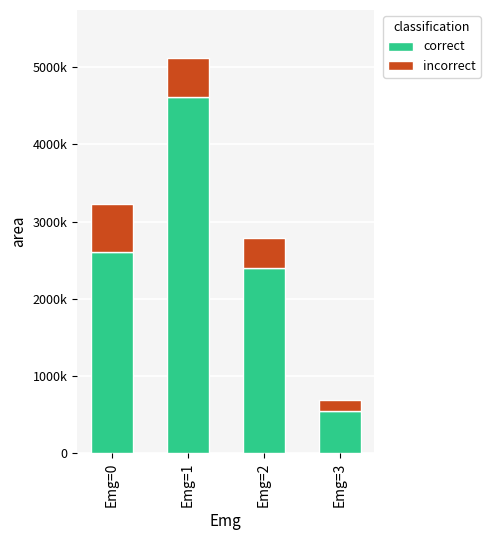

At how many categories does at least one series exceed 940654?

3